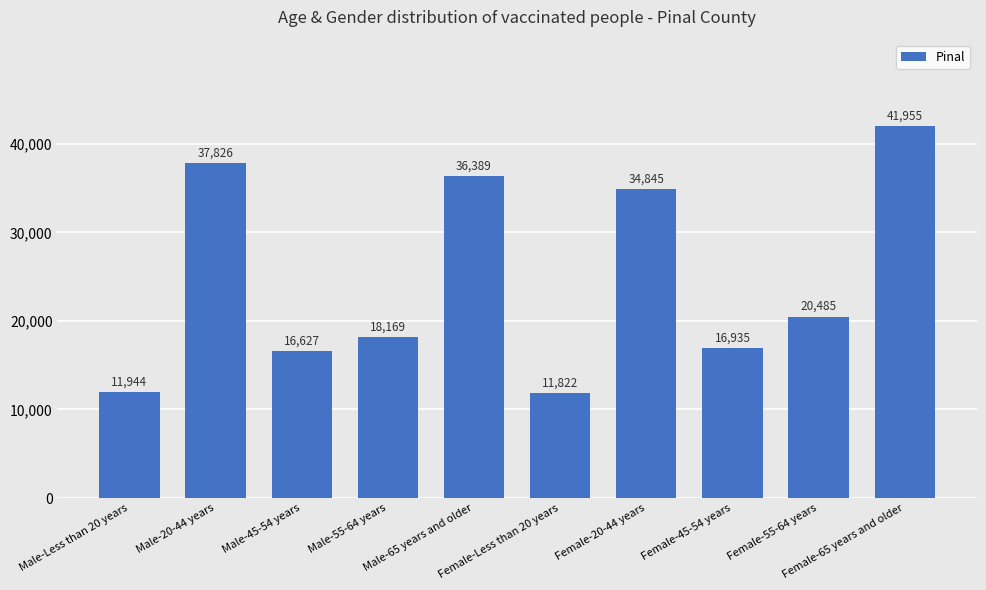

What is the average value?

24700